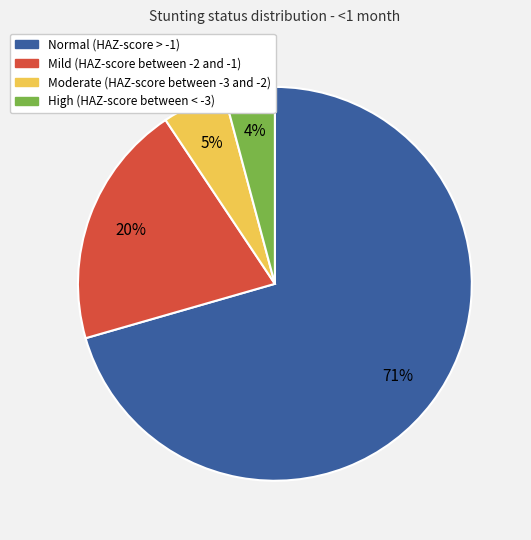

True or false: Normal (HAZ-score > -1) accounts for 83% of the total.

False